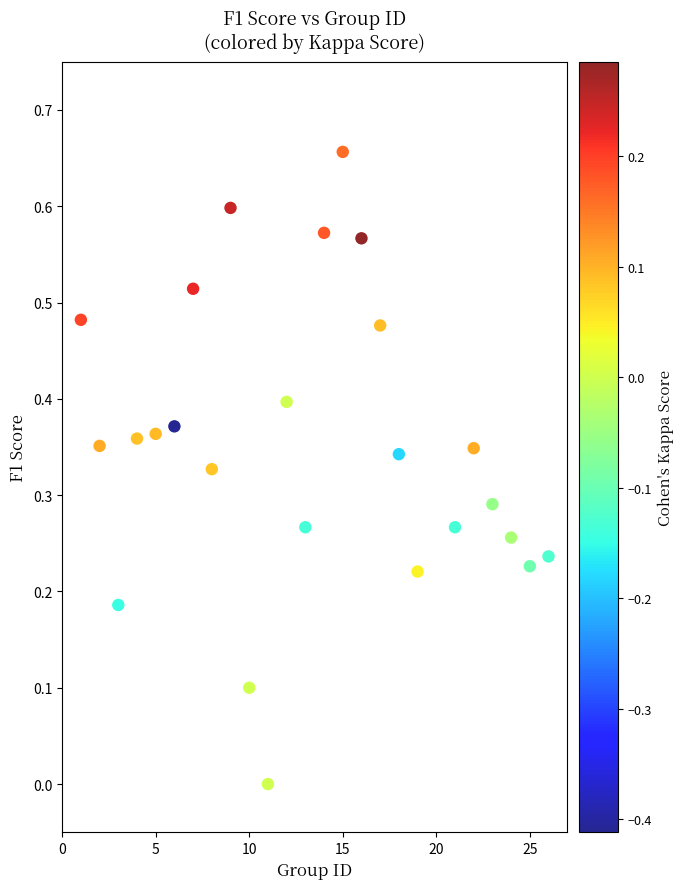

What is the range of X values (max minus min)?

25.0